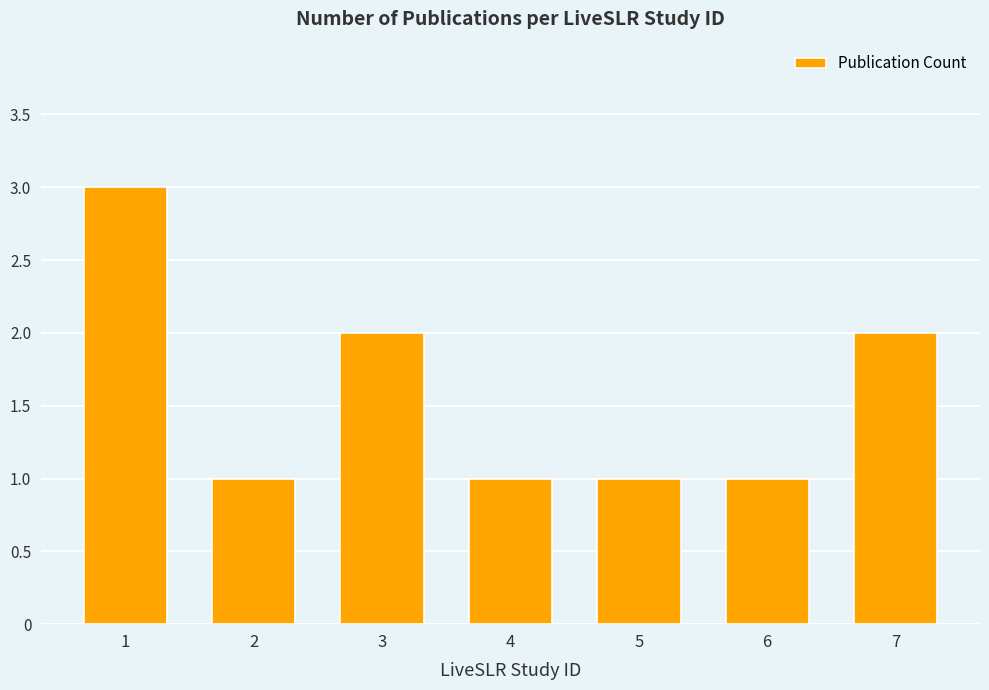

Approximately how many times larger is the value at 1 compared to 3?

1.5